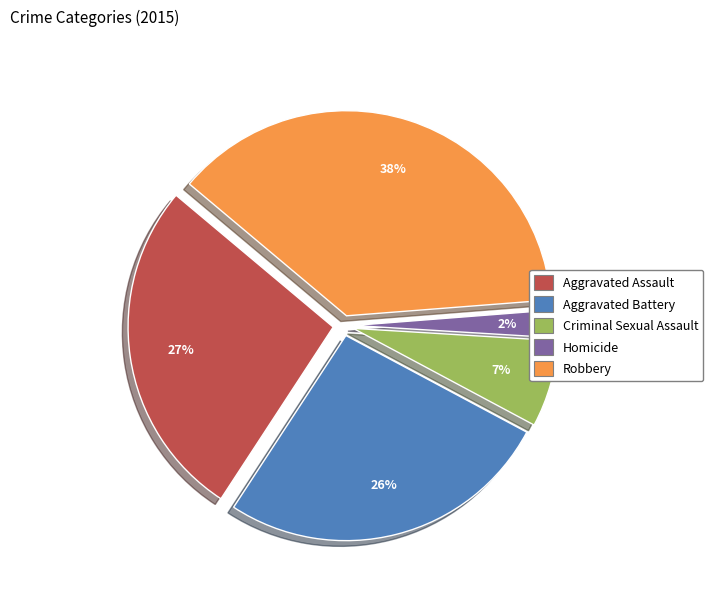

To the nearest percent, what is the difference between the Robbery and Aggravated Assault slice percentages?

11%